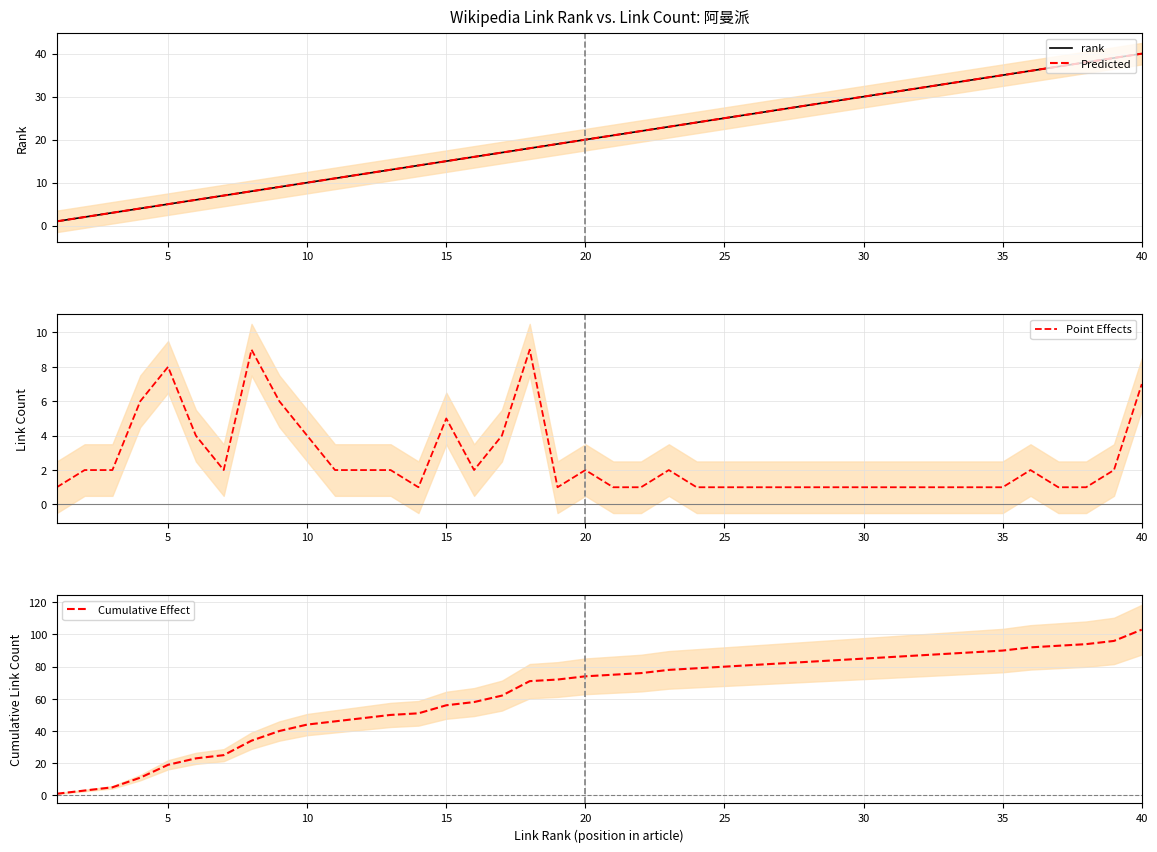

What is the approximate value of Cumulative Effect at 30?

85